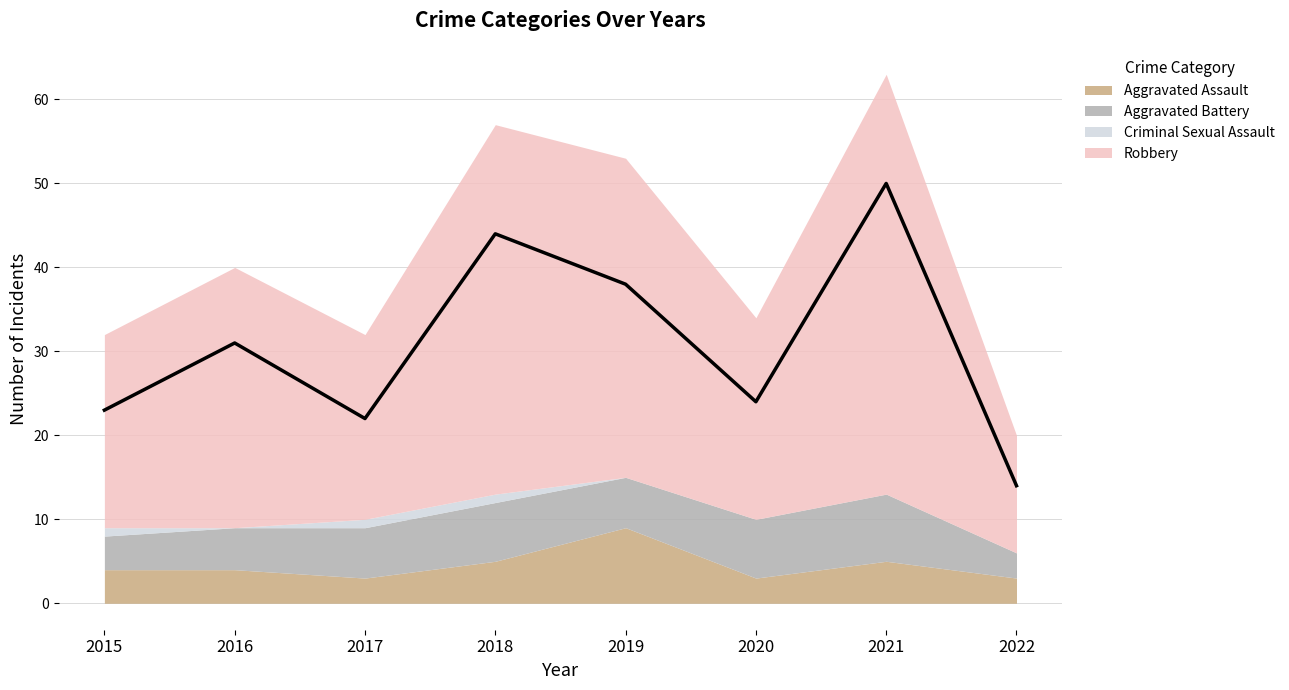

What is the value of the Robbery point at the 2nd from the left?

31